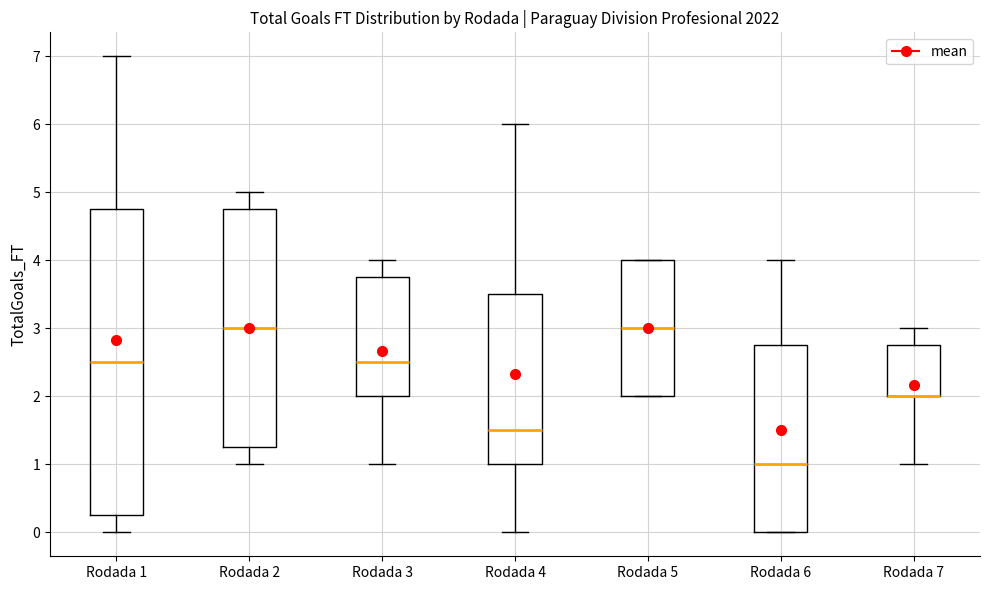

Which box is the tallest, from its lower edge to its upper edge?

Rodada 1